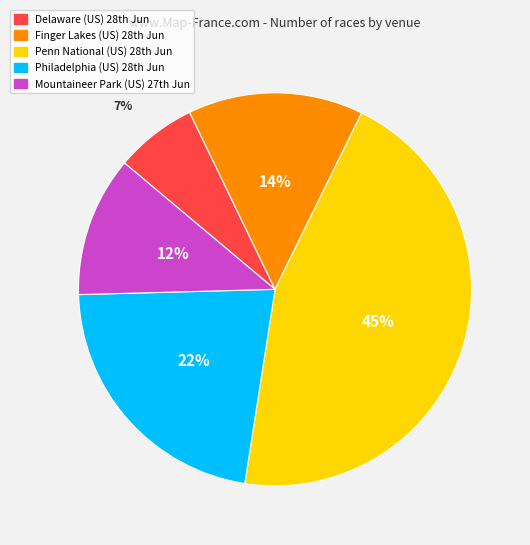

How many segments does this pie chart have?

5